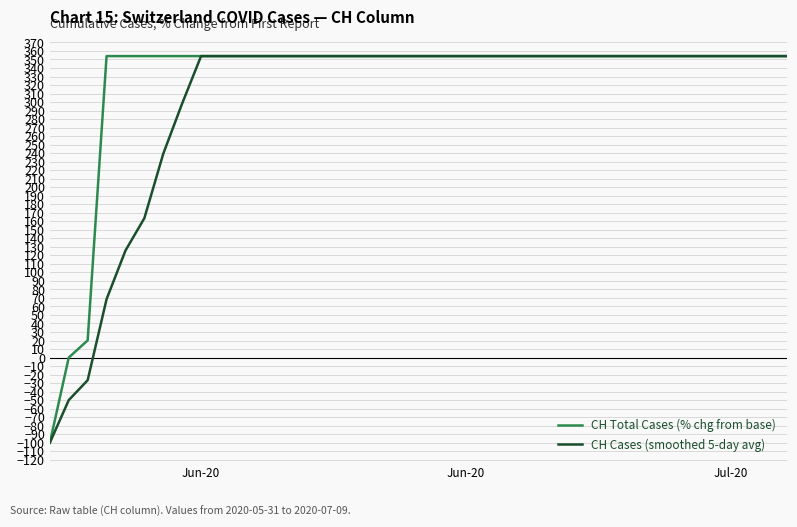

Does the chart have visible grid lines?

Yes